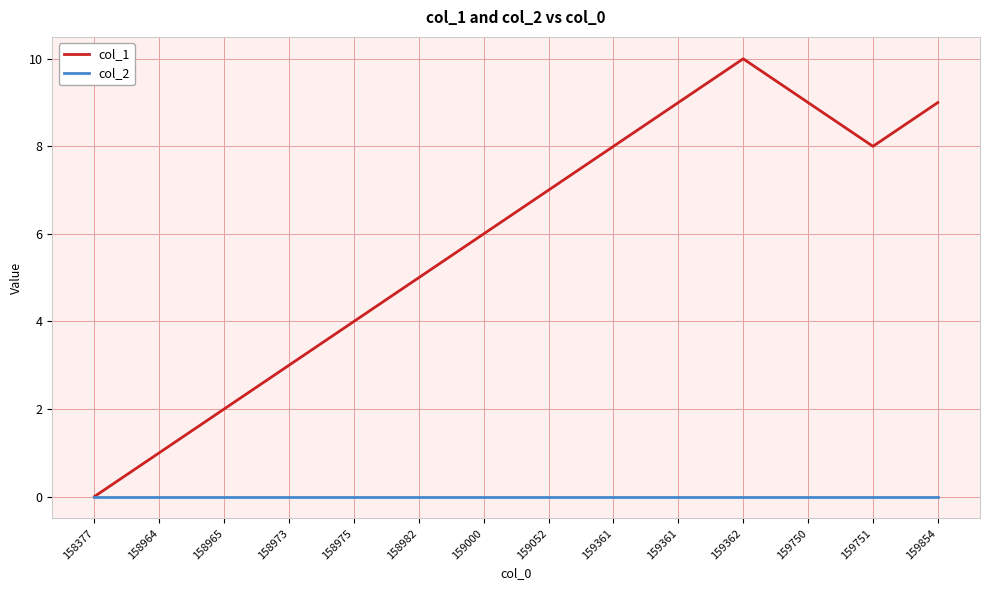

The col_2 series shows 0 at 158965. True or false?

True